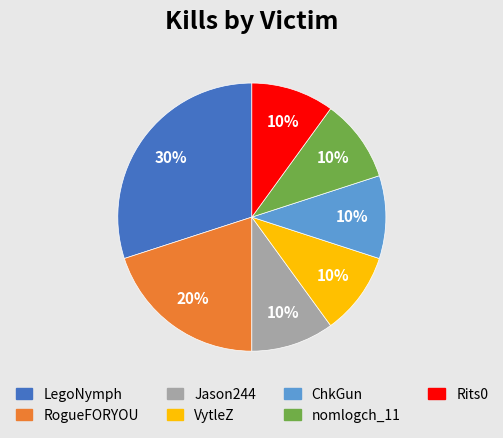

Which category has the biggest portion of the pie?

LegoNymph